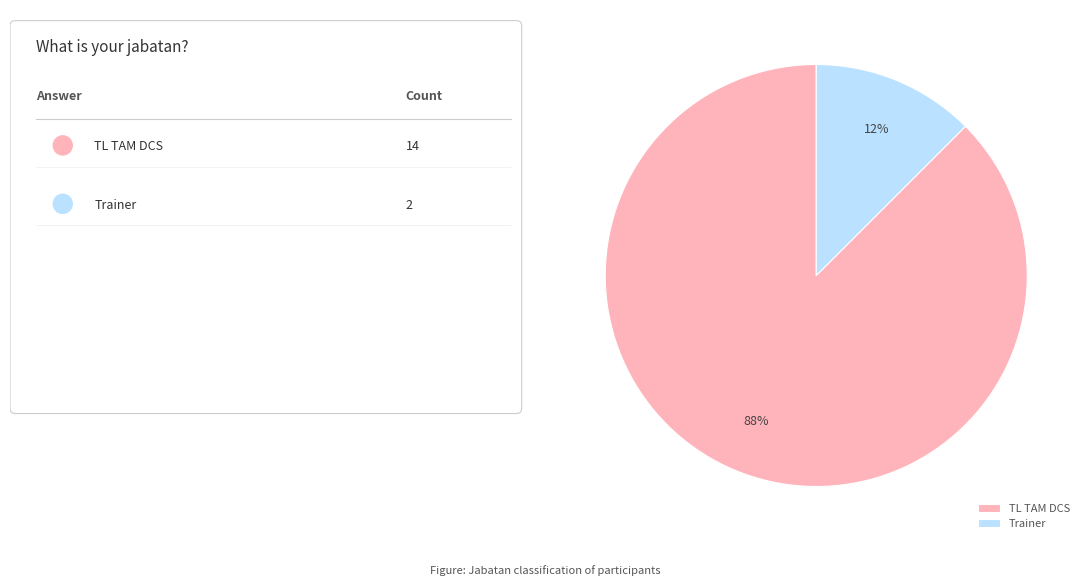

Do Trainer and TL TAM DCS together represent more than half of the pie?

Yes